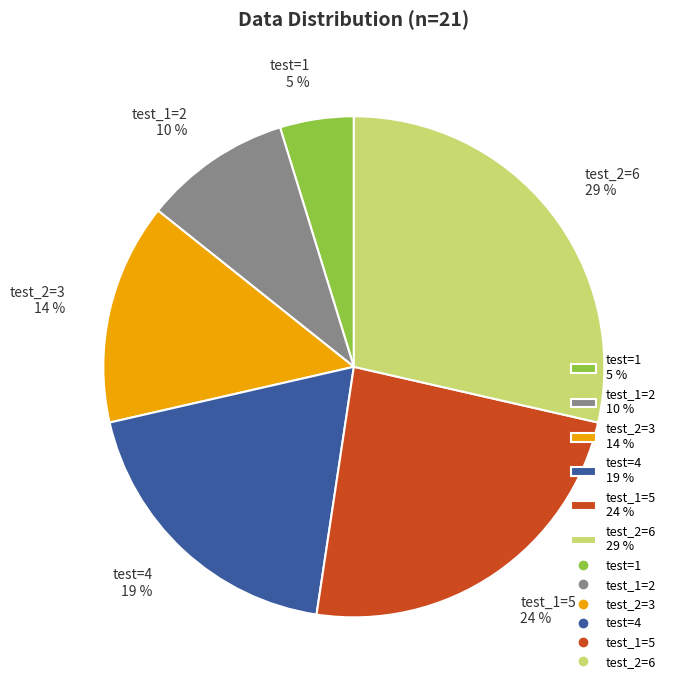

Does test_1=5 represent more than half of the total?

No